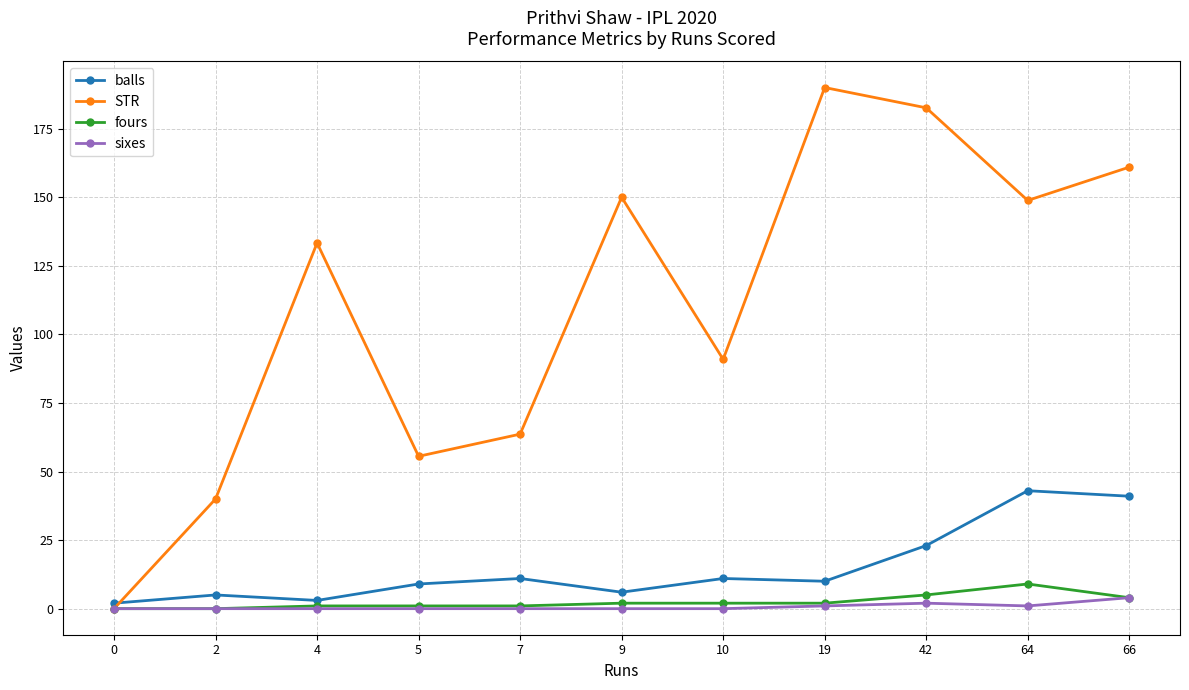

Is it true that fours equals 0.0 at 0?

True